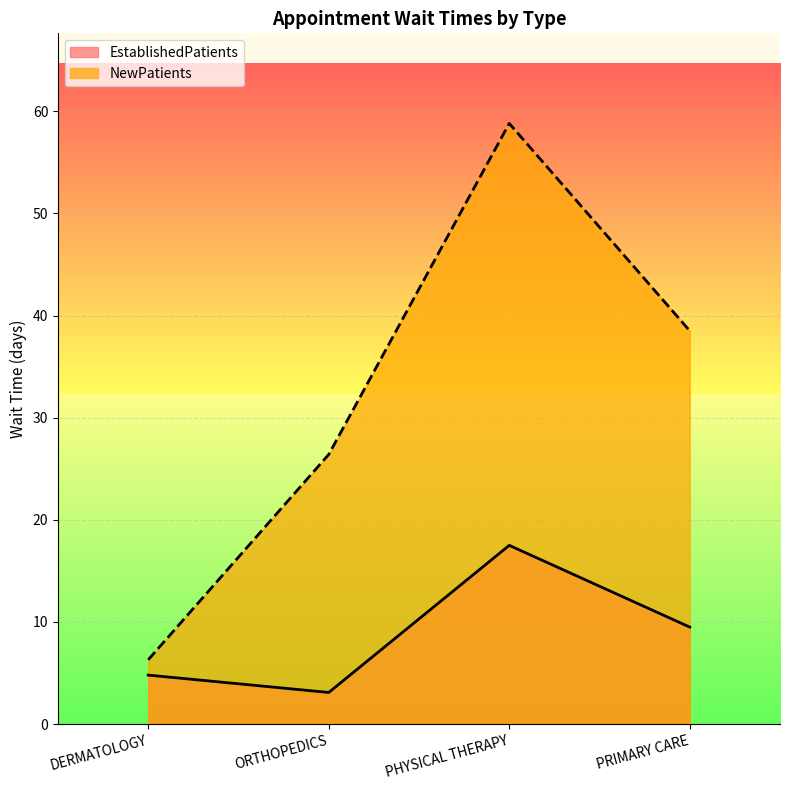

At which label is NewPatients closest to 32?

ORTHOPEDICS